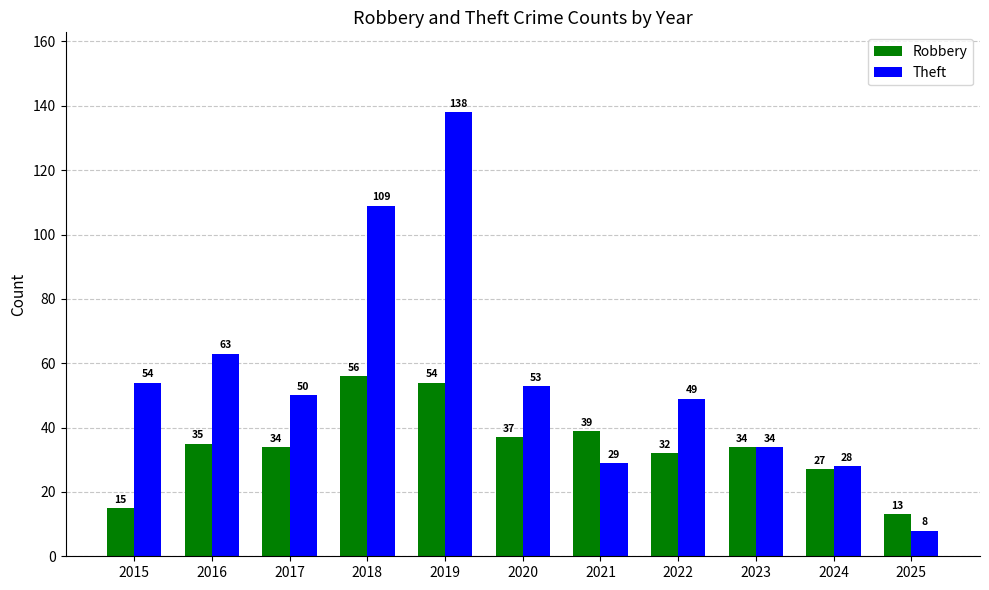

How many bars are there in total?

22